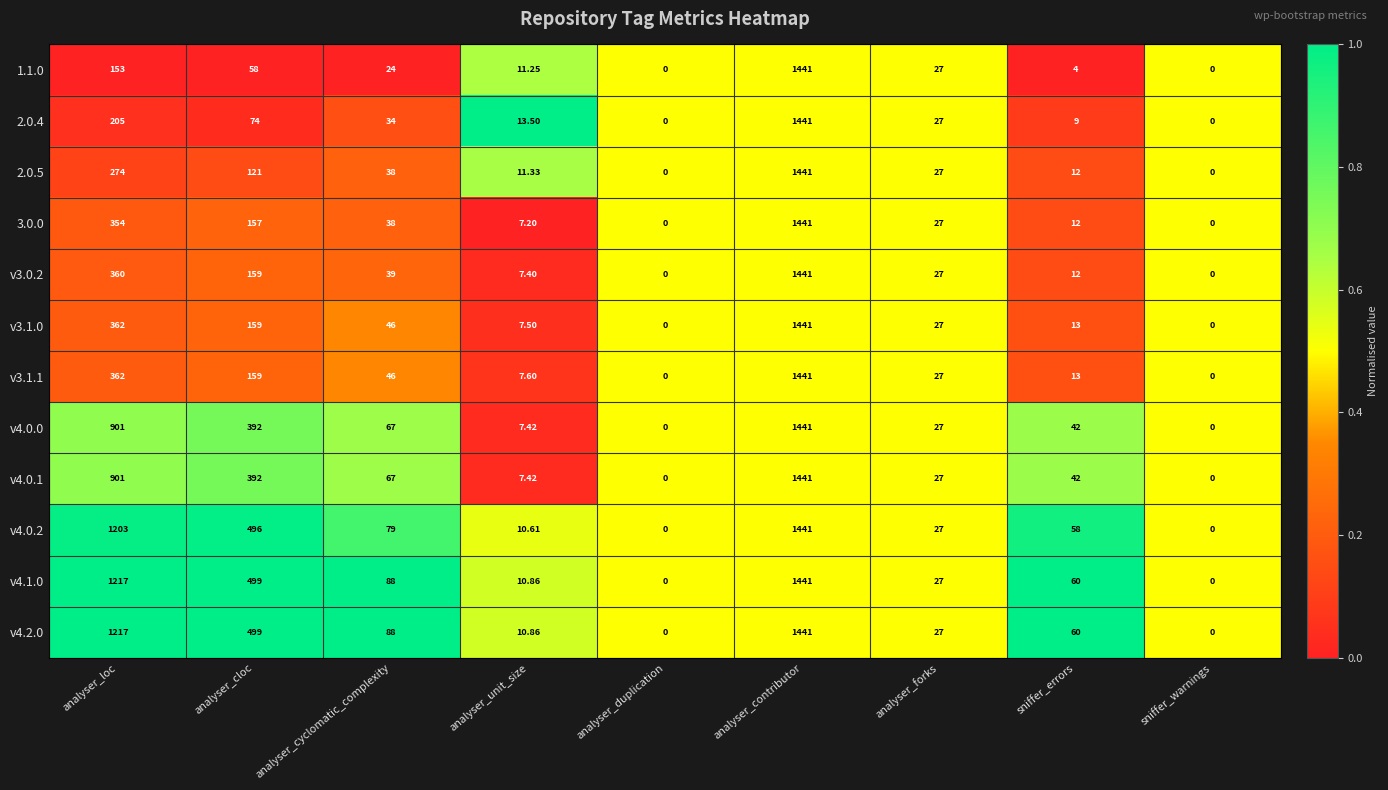

Between analyser_cloc and analyser_contributor, which series saw the biggest shift?

1.1.0